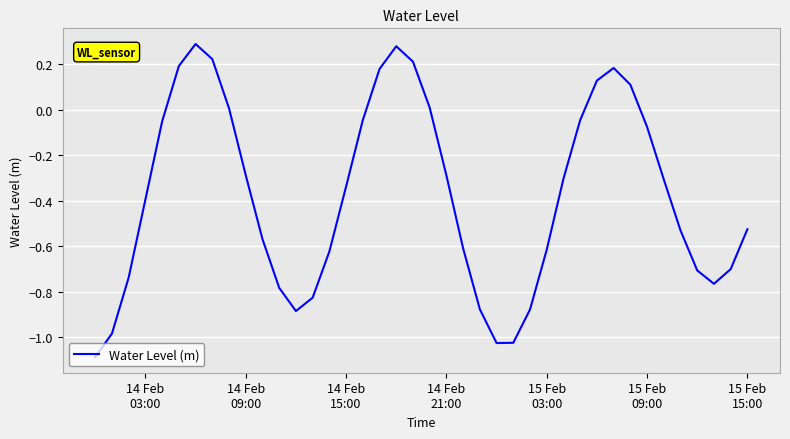

What is the difference between the maximum and minimum values?

1.4